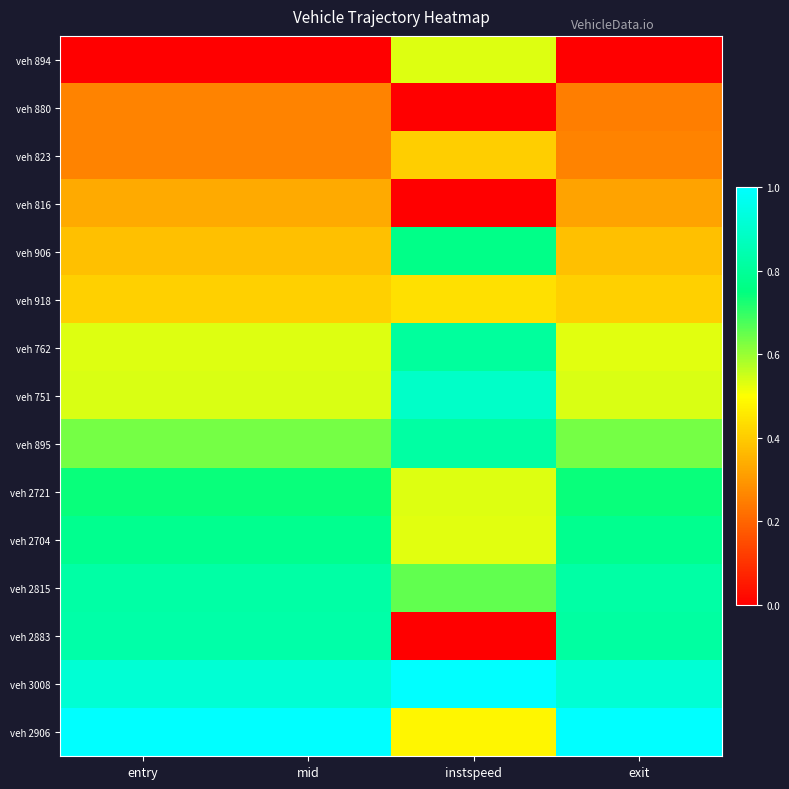

What is the spread (max minus min) of values at entry?

1.0